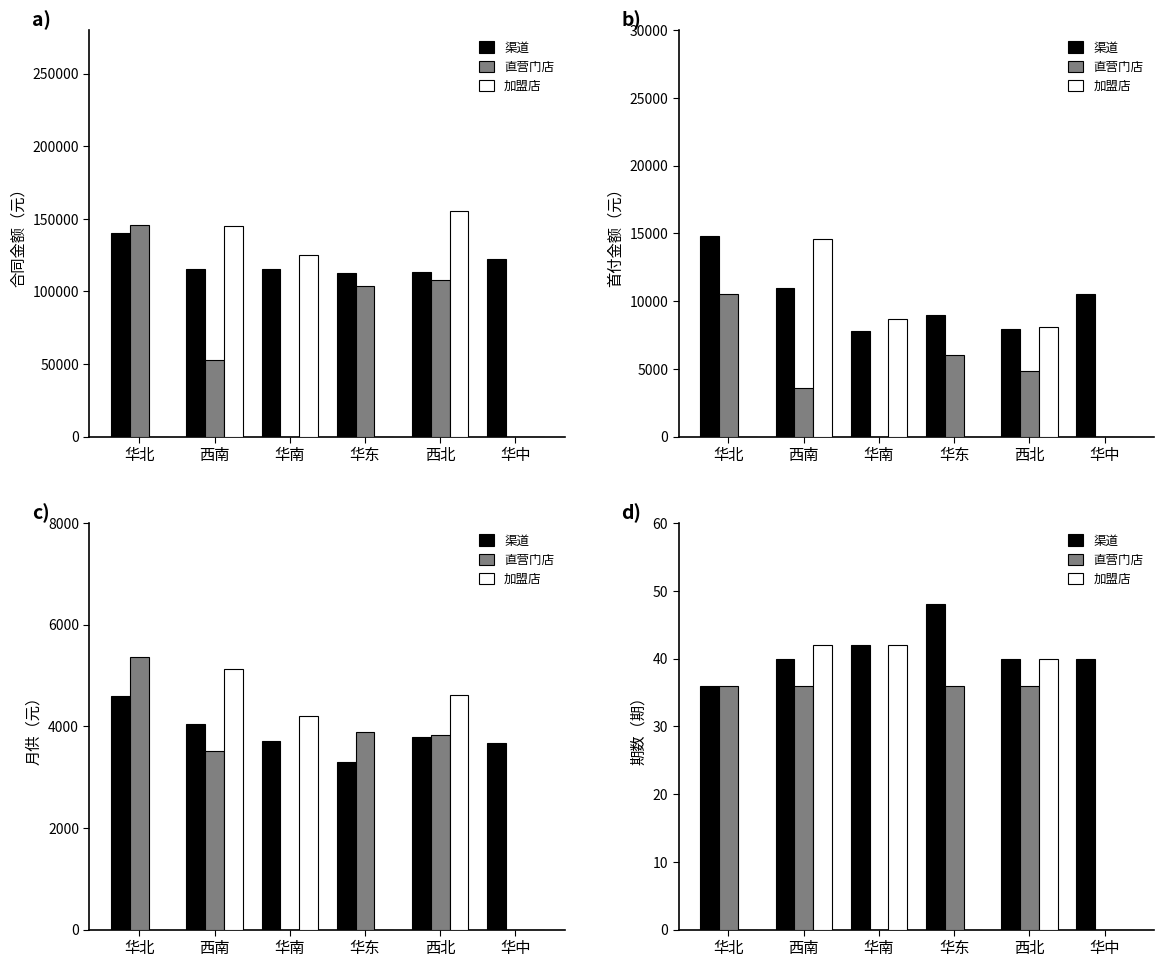

What position from the left is 华北?

1